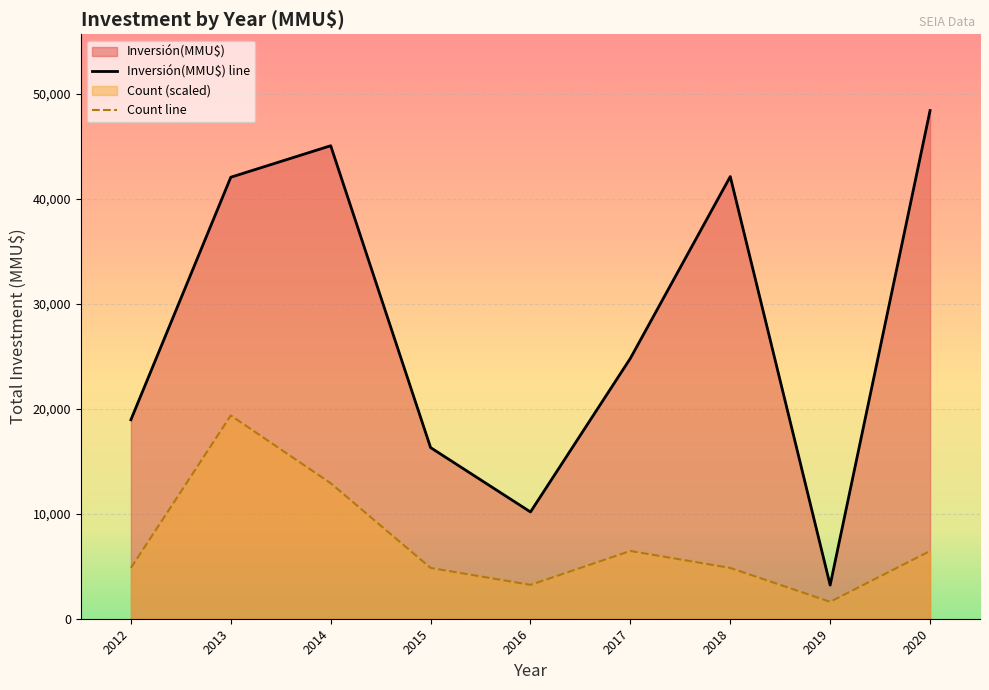

Rank the series by their average value, from lowest to highest.

Count line, Inversión(MMU$) line